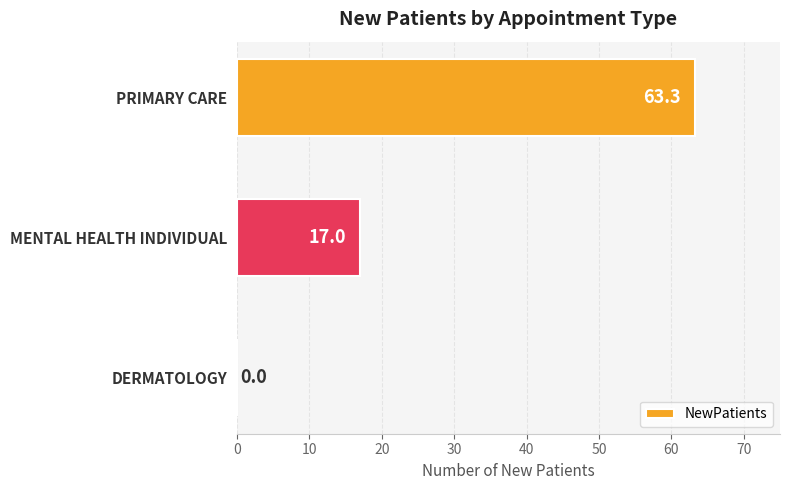

True or false: the data shows 9.5 at MENTAL HEALTH INDIVIDUAL.

False